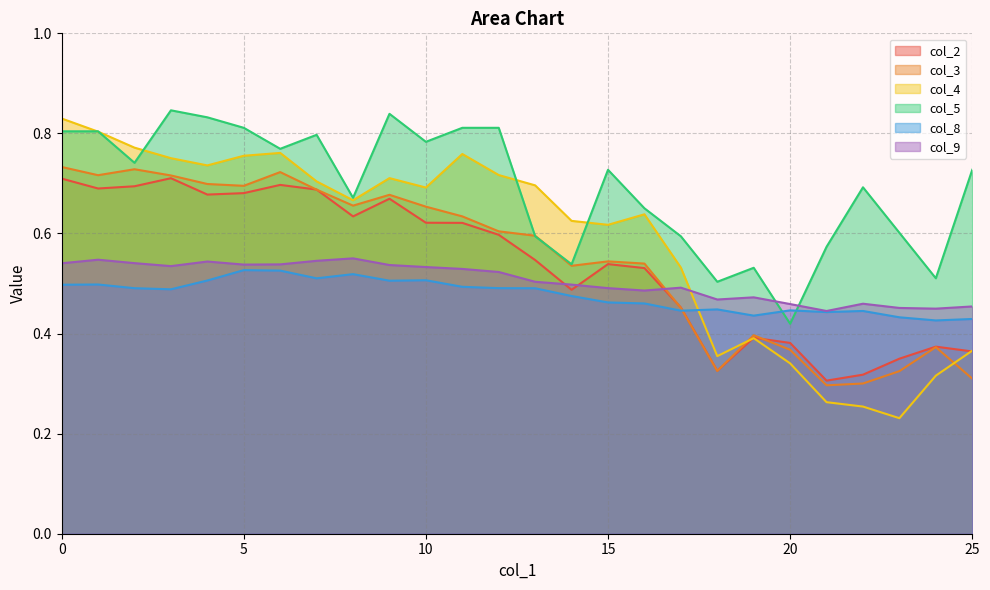

True or false: col_9 has a value of 0.8 at 0.

False